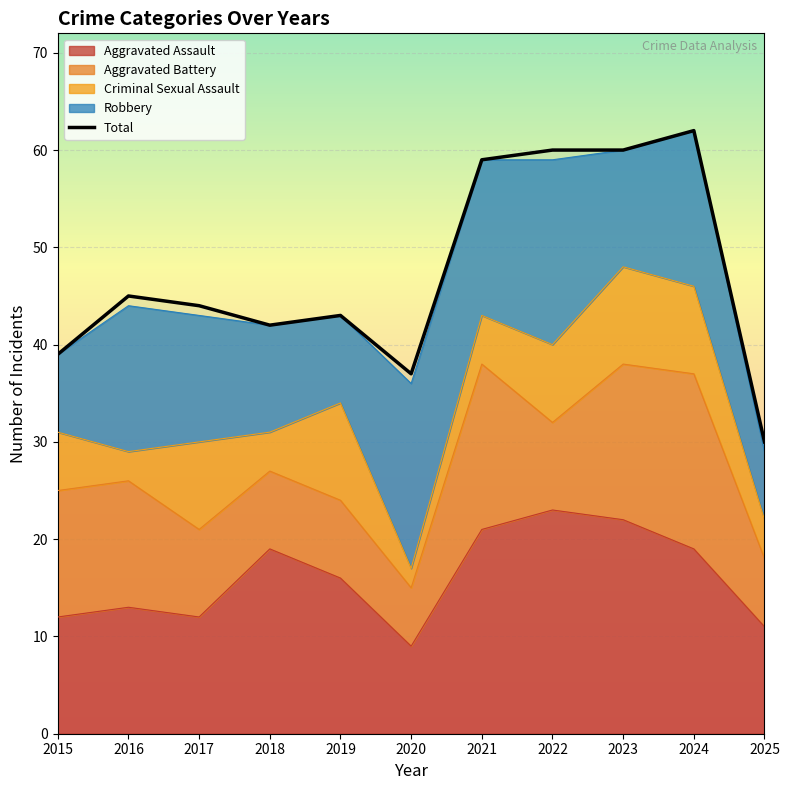

At which category does the data reach its first local valley?

2018